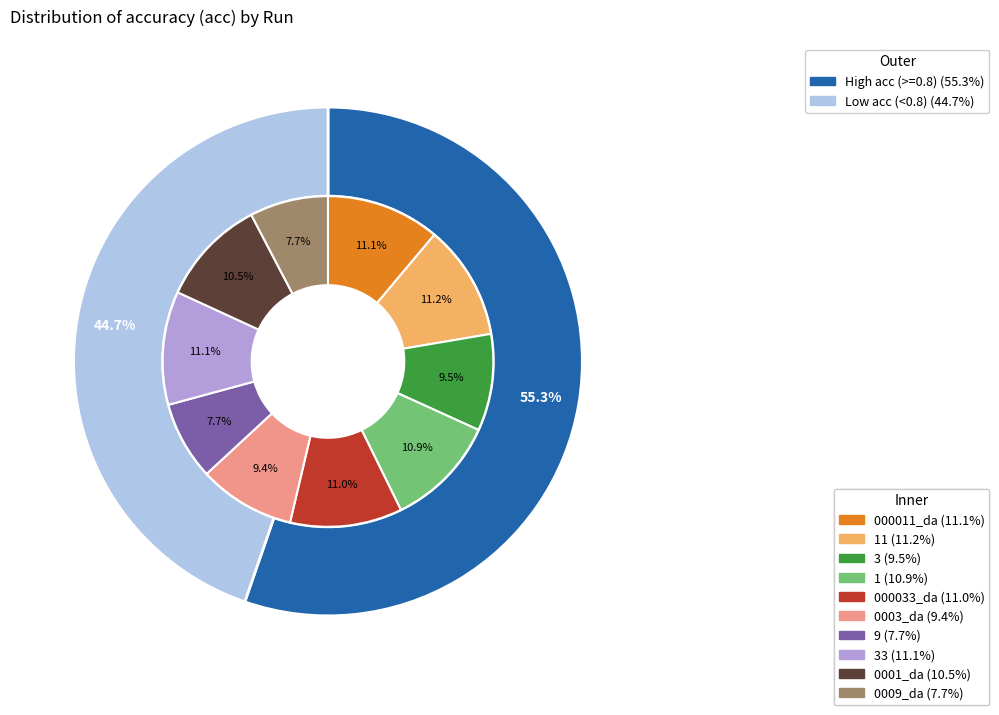

To the nearest percent, what portion does 0001_da represent?

10%